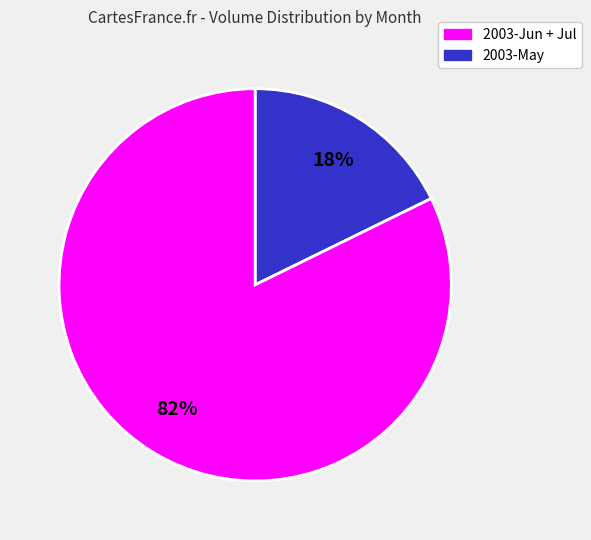

Is there a majority slice in this chart?

Yes